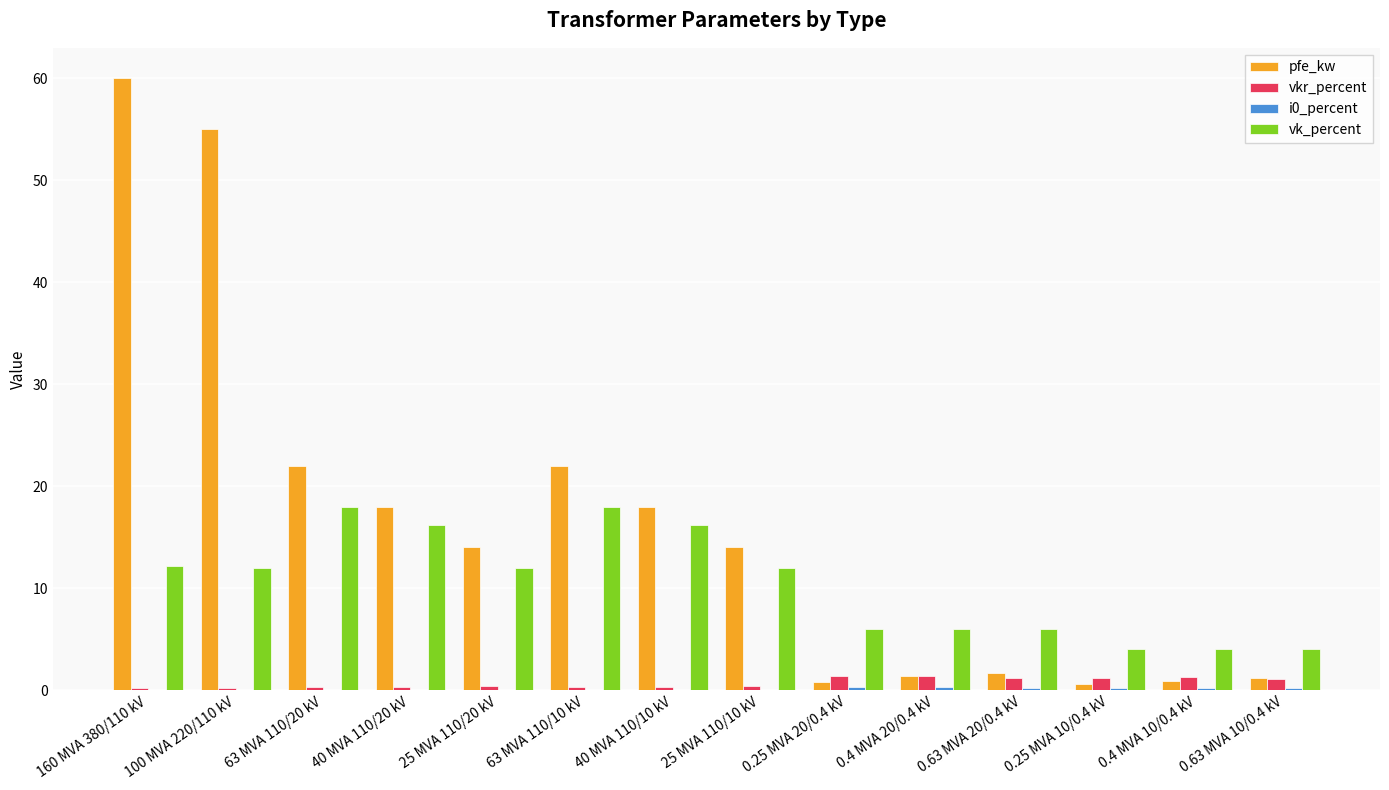

What is the maximum value for vk_percent?

18.0